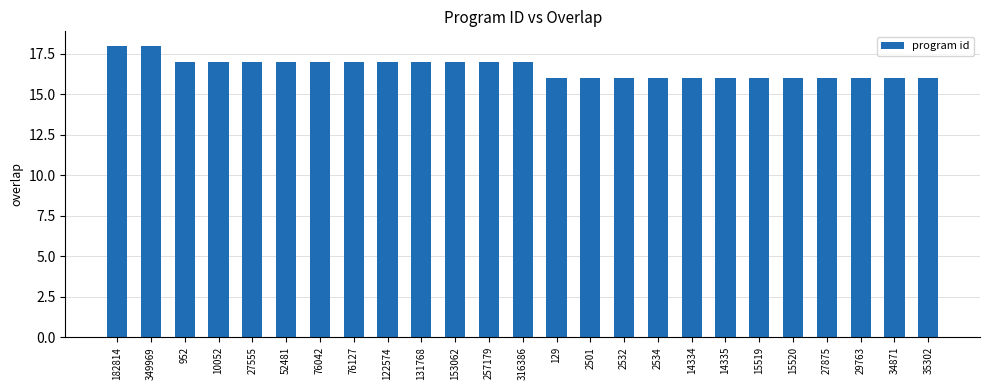

What position from the right is 14335?

7